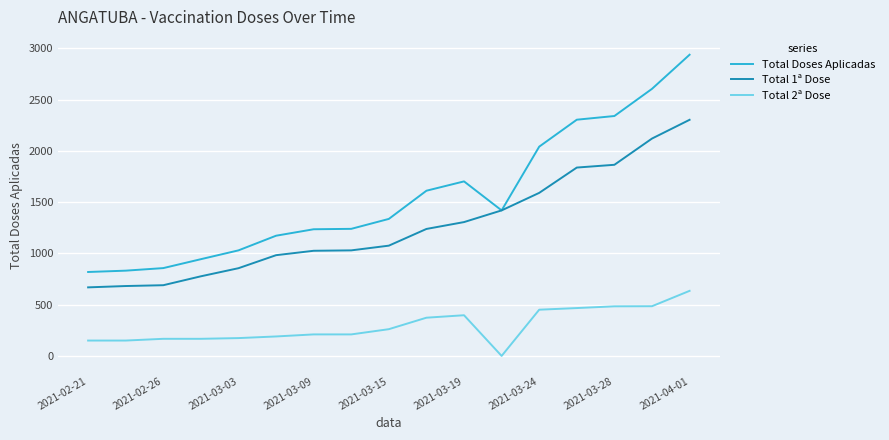

How many lines are shown in the chart?

3